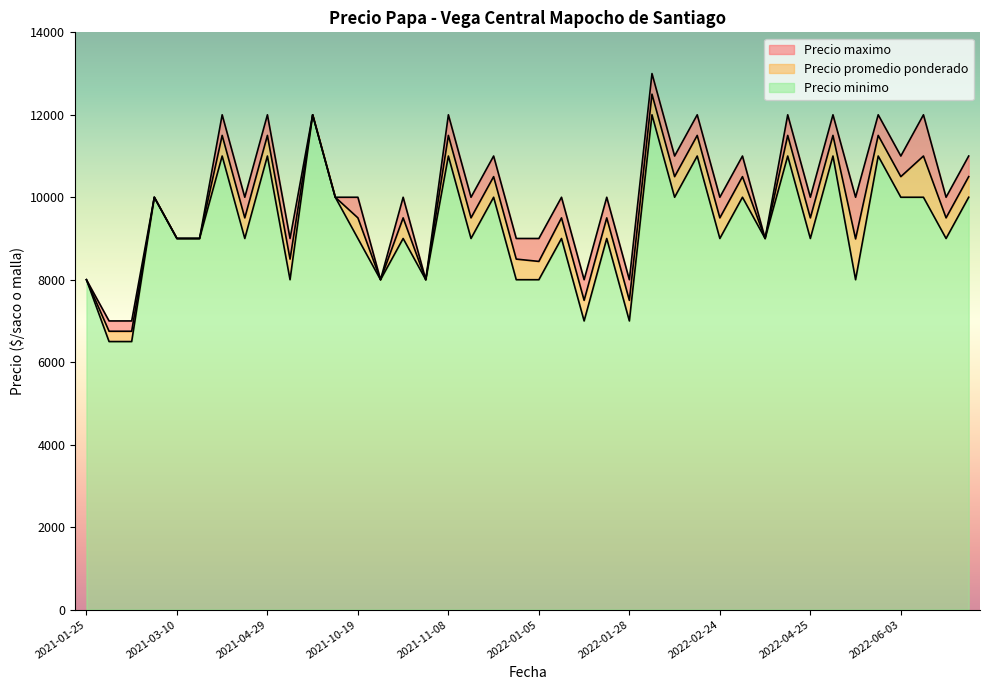

What is the lowest value of the Precio minimo series?

6500